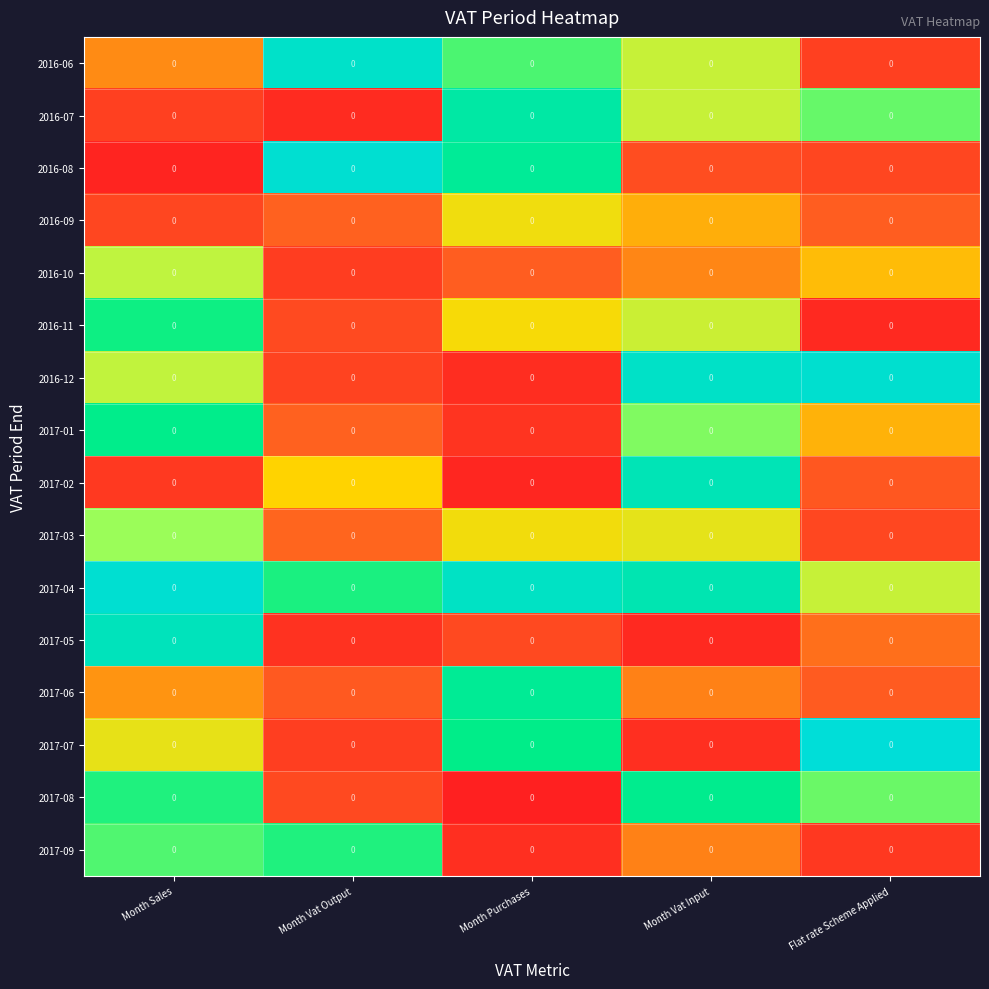

At which label does 2016-10 reach its minimum?

Month Vat Output